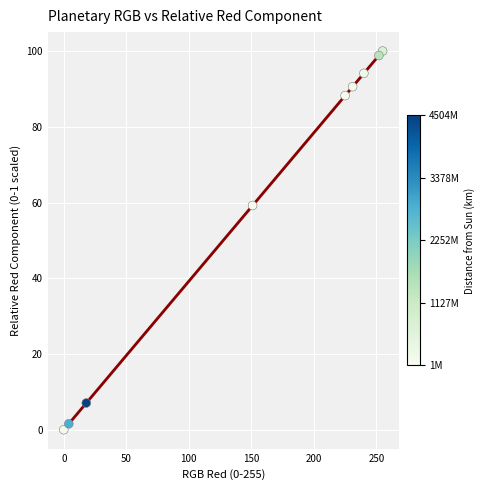

What is the average Y value?

60.0